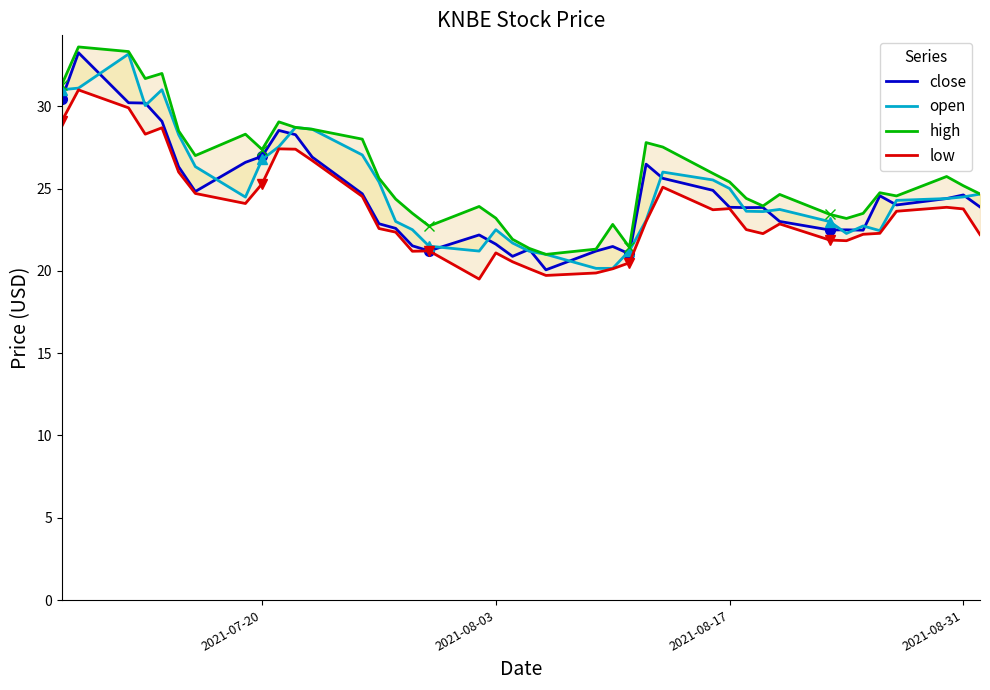

Reading left to right, extract all data points from this chart.

close: 30.4	33.2	30.2	30.2	29.1	26.3	24.8	26.6	27.0	28.5	28.3	26.9	24.7	22.9	22.6	21.5	21.2	22.2	21.6	20.9	21.3	20.1	21.2	21.5	21.0	26.5	25.6	24.9	23.9	23.8	23.9	23.0	22.5	22.5	22.5	24.6	24.0	24.4	24.6	23.9
open: 31.0	31.1	33.2	30.0	31.0	28.3	26.3	24.5	26.8	27.5	28.7	28.6	27.0	25.4	23.0	22.5	21.5	21.2	22.5	21.7	21.2	21.0	20.1	20.1	21.2	23.1	26.0	25.5	25.0	23.6	23.6	23.7	23.0	22.3	22.7	22.4	24.3	24.4	24.5	24.7
high: 31.3	33.6	33.3	31.7	32.0	28.5	27.0	28.3	27.4	29.0	28.7	28.6	28.0	25.6	24.4	23.5	22.7	23.9	23.2	21.9	21.4	21.0	21.3	22.8	21.4	27.8	27.5	25.9	25.4	24.4	23.9	24.6	23.4	23.2	23.5	24.7	24.6	25.7	25.2	24.7
low: 29.1	31.0	29.9	28.3	28.7	26.0	24.7	24.1	25.3	27.4	27.4	26.7	24.5	22.6	22.4	21.2	21.2	19.5	21.1	20.6	20.1	19.7	19.9	20.1	20.5	23.0	25.1	23.7	23.8	22.5	22.3	22.9	21.9	21.8	22.2	22.3	23.6	23.9	23.8	22.2